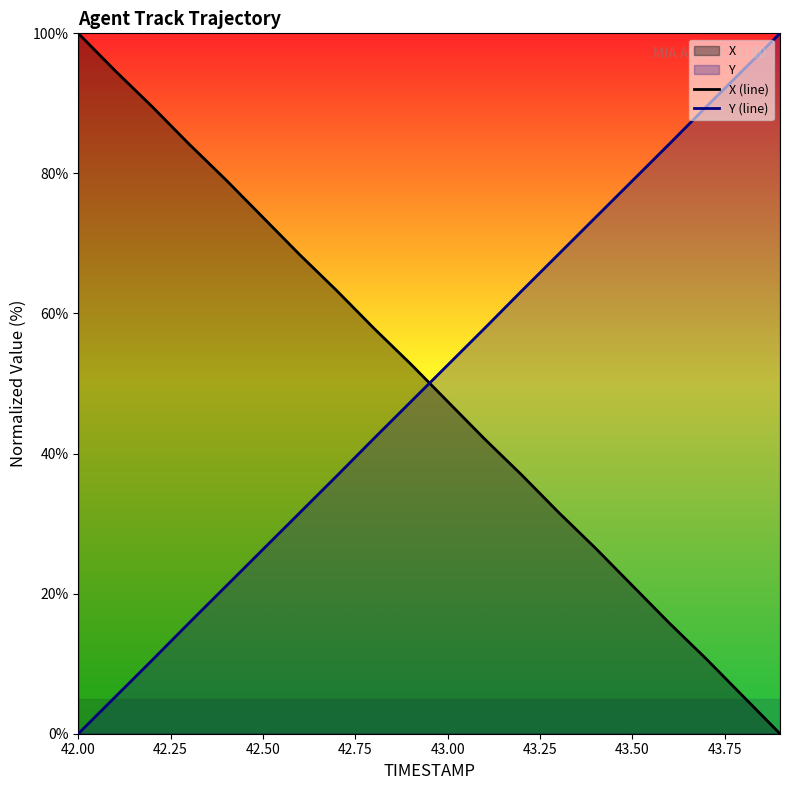

What is the total value across all series at 42.50?

100.0